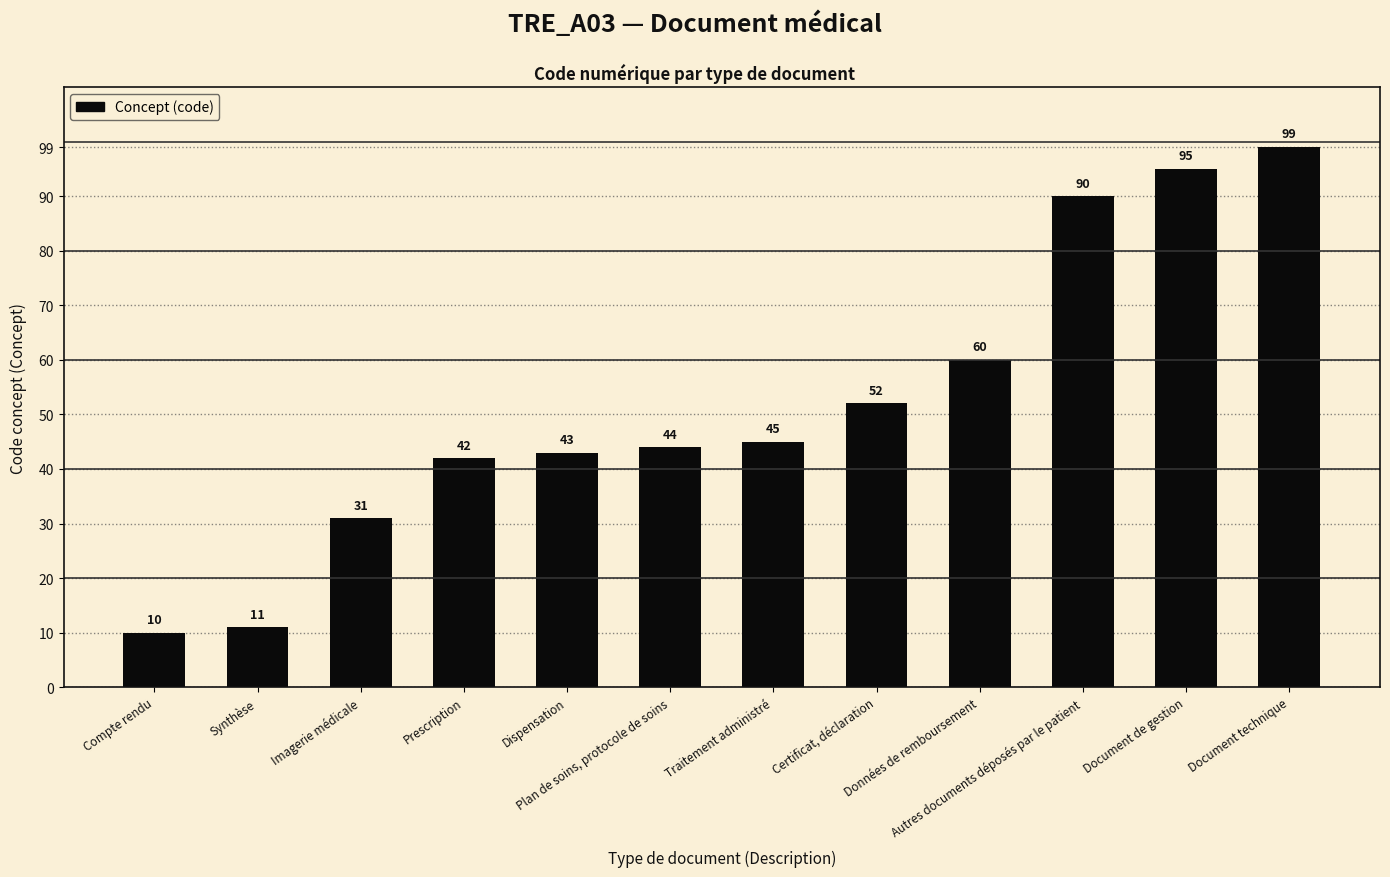

Reading left to right, transcribe all the data shown in this chart.

Compte rendu=10	Synthèse=11	Imagerie médicale=31	Prescription=42	Dispensation=43	Plan de soins, protocole de soins=44	Traitement administré=45	Certificat, déclaration=52	Données de remboursement=60	Autres documents déposés par le patient=90	Document de gestion=95	Document technique=99